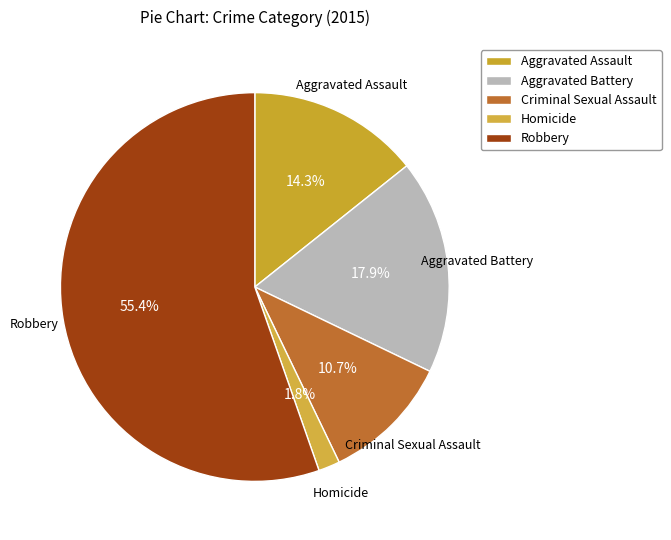

Does Robbery account for over 50% of the chart?

Yes